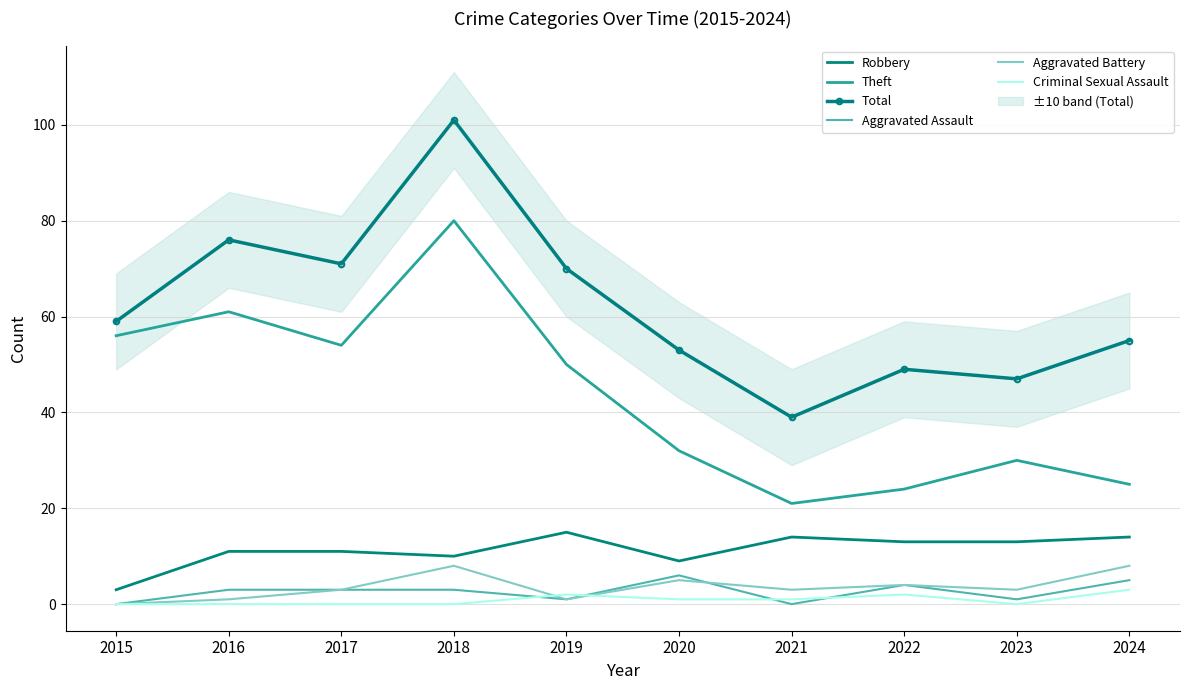

Which has a higher value, 2020 or 2024?

2024